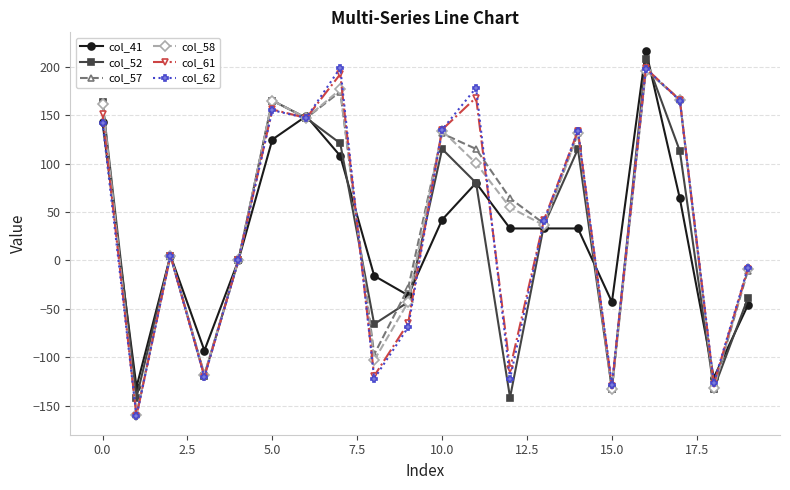

Which series ends up on top after the final intersection of col_57 and col_41?

col_57